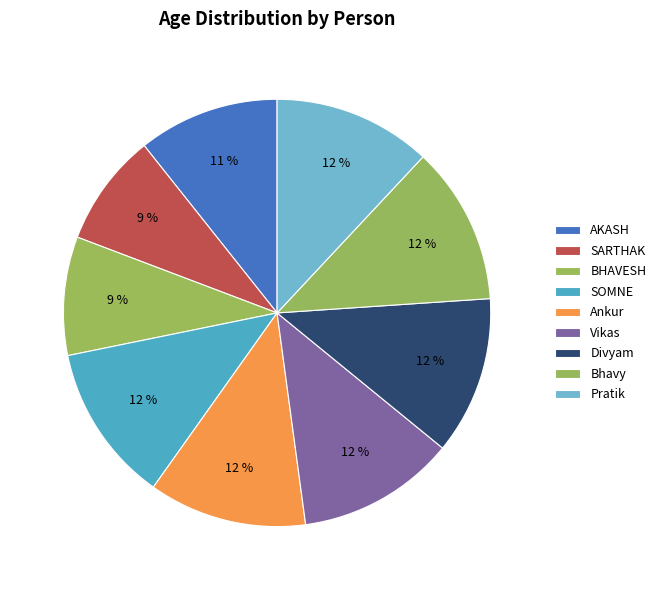

How many segments does this pie chart have?

9